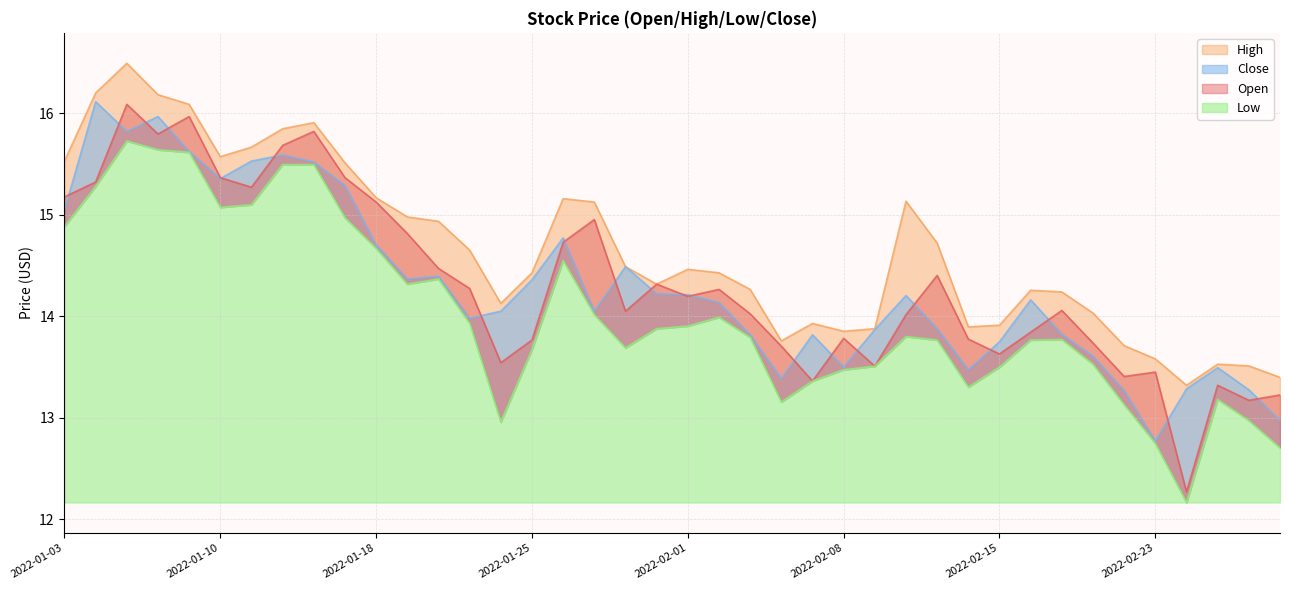

Which label corresponds to the smallest value in the chart?

2022-02-24